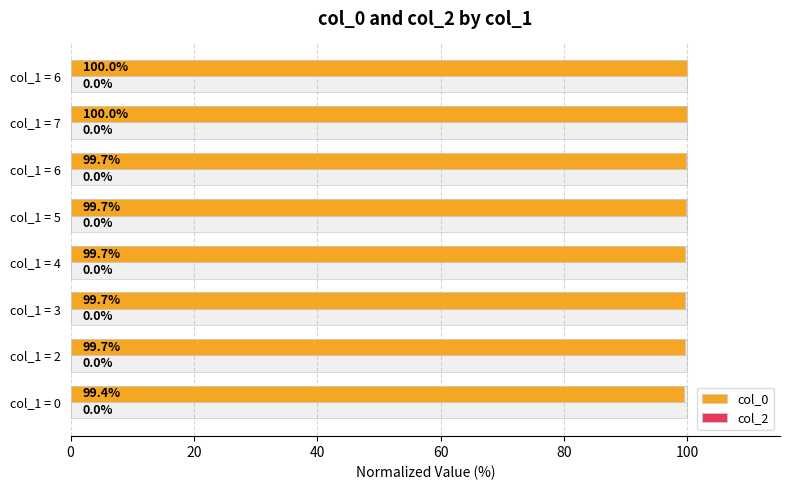

What is the total value across all series at 60?

100.0